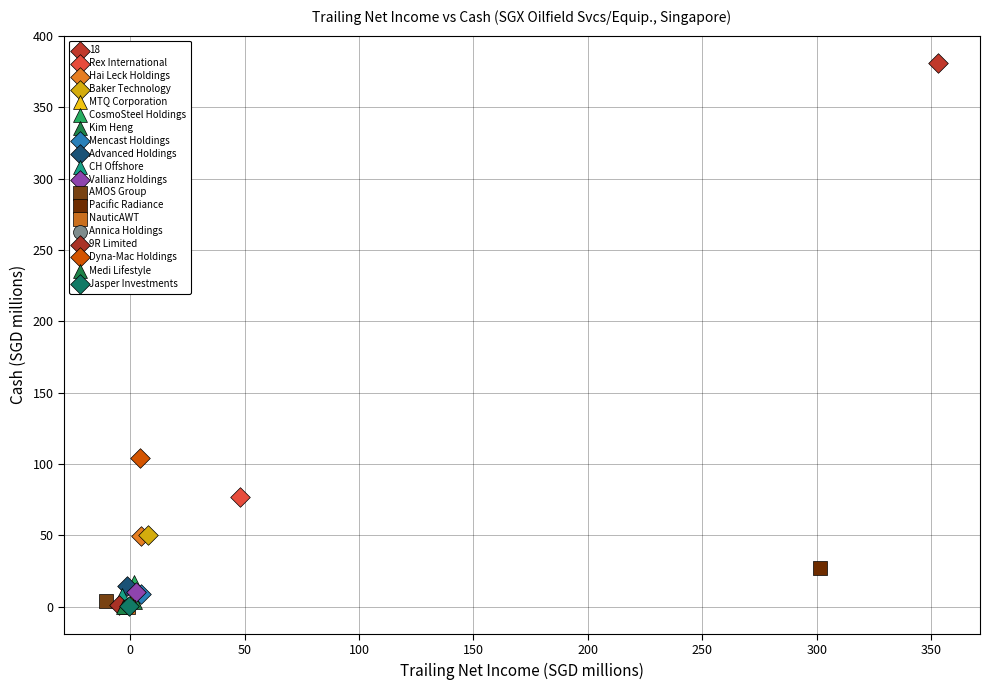

What are all the series names shown in the legend?

18, Rex International, Hai Leck Holdings, Baker Technology, MTQ Corporation, CosmoSteel Holdings, Kim Heng, Mencast Holdings, Advanced Holdings, CH Offshore, Vallianz Holdings, AMOS Group, Pacific Radiance, NauticAWT, Annica Holdings, 9R Limited, Dyna-Mac Holdings, Medi Lifestyle, Jasper Investments